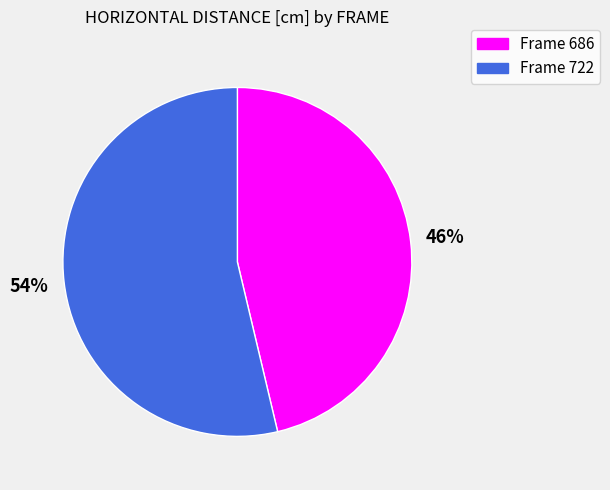

Is there a majority slice in this chart?

Yes